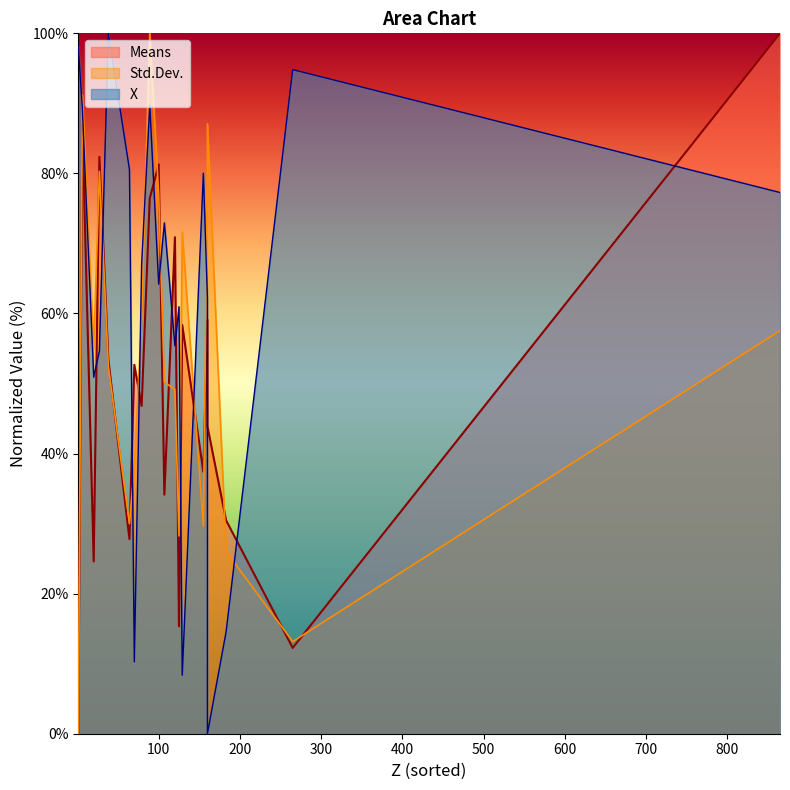

What is the highest value of the X series?

100.0